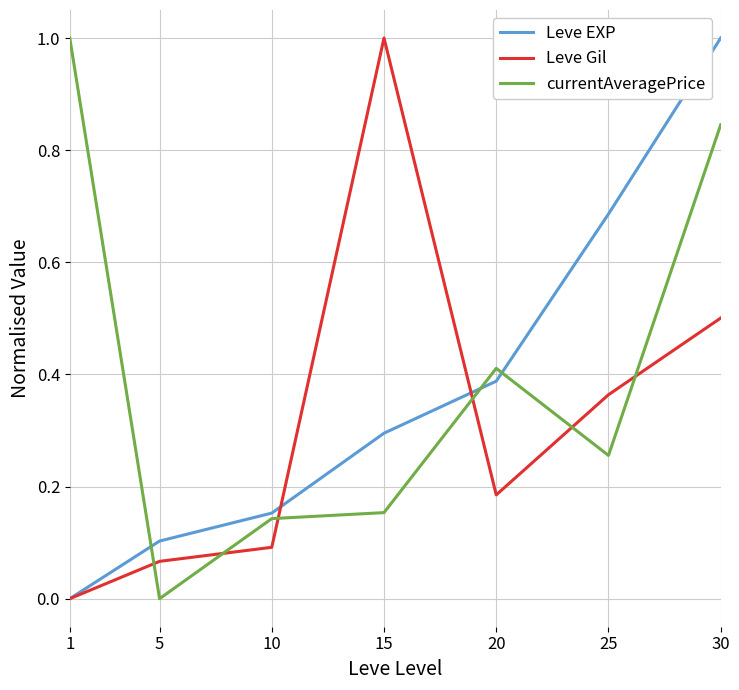

Which series changed the most between 5 and 30?

Leve EXP